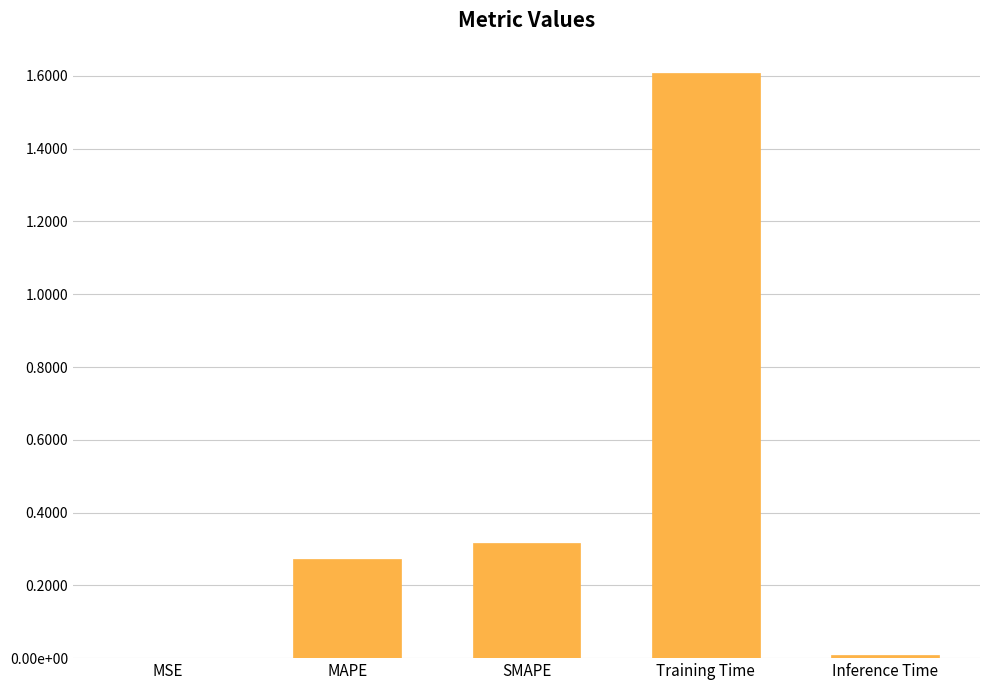

Reading left to right, list all the values displayed in this chart.

MSE=0.0	MAPE=0.3	SMAPE=0.3	Training Time=1.6	Inference Time=0.0